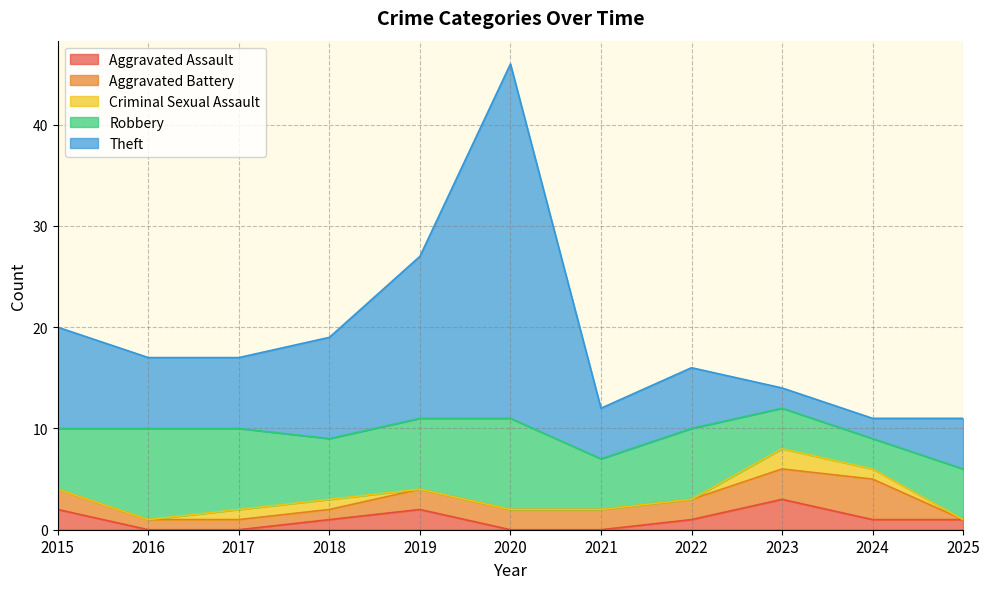

Which series has the largest total across all categories?

Theft